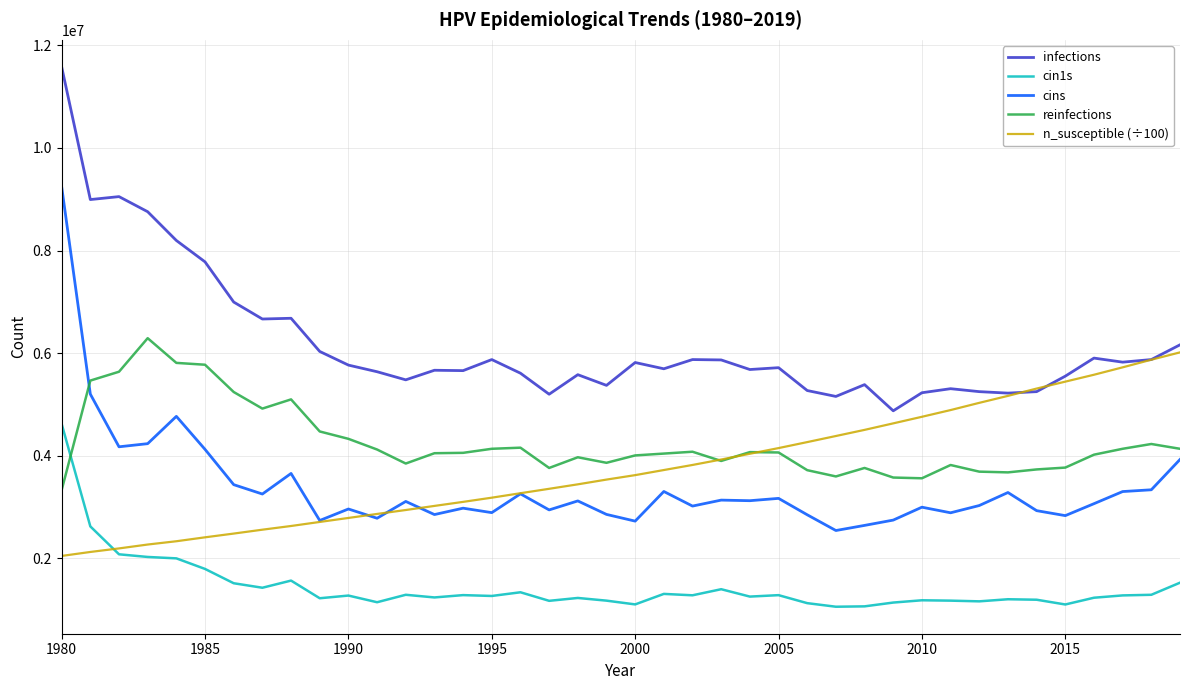

How many categories are shown in the chart?

40